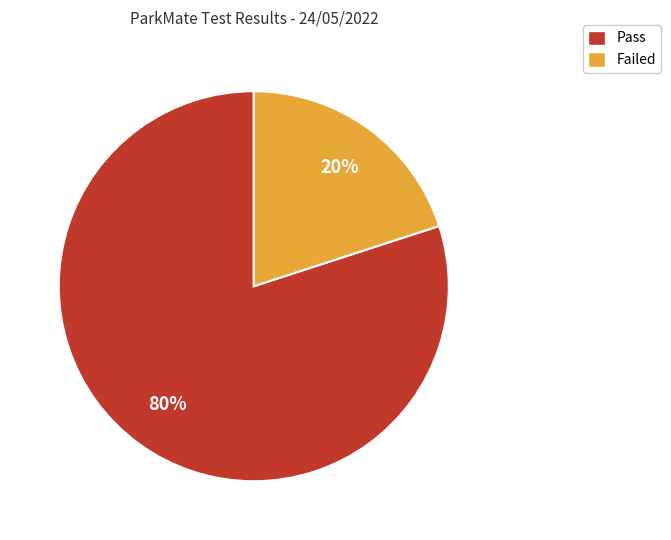

Which has a higher value, Pass or Failed?

Pass